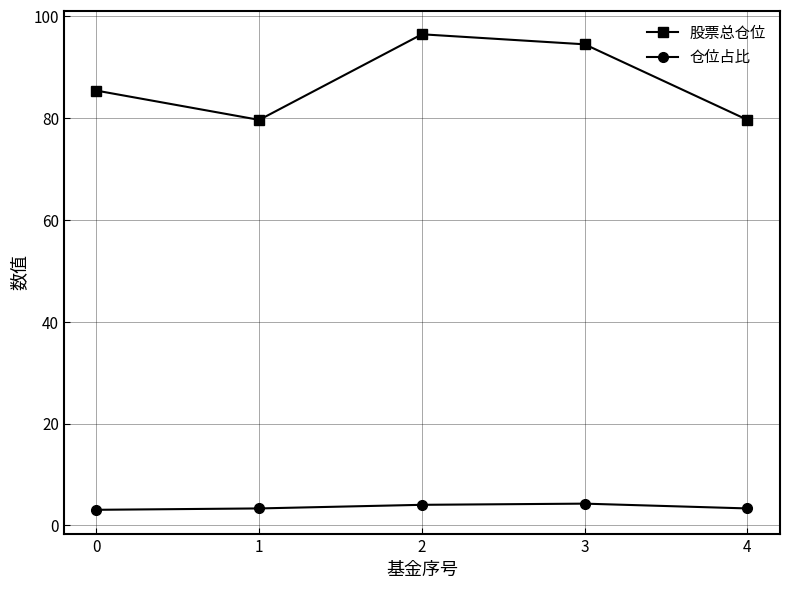

At how many categories does at least one series exceed 77?

5